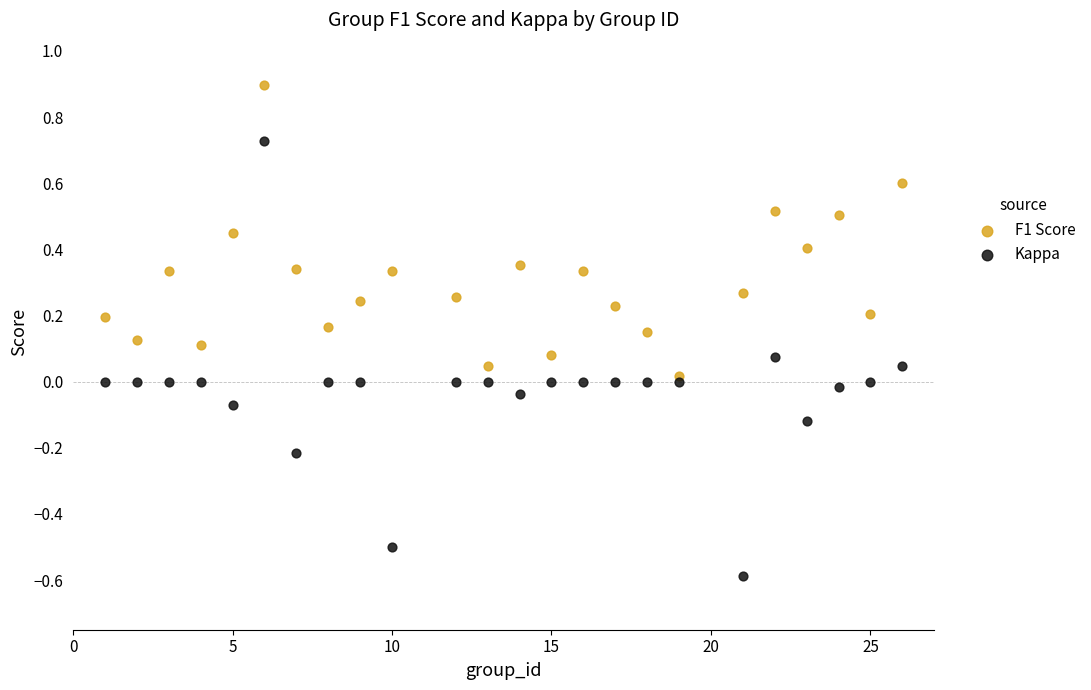

Which series reaches the minimum Y coordinate?

Kappa